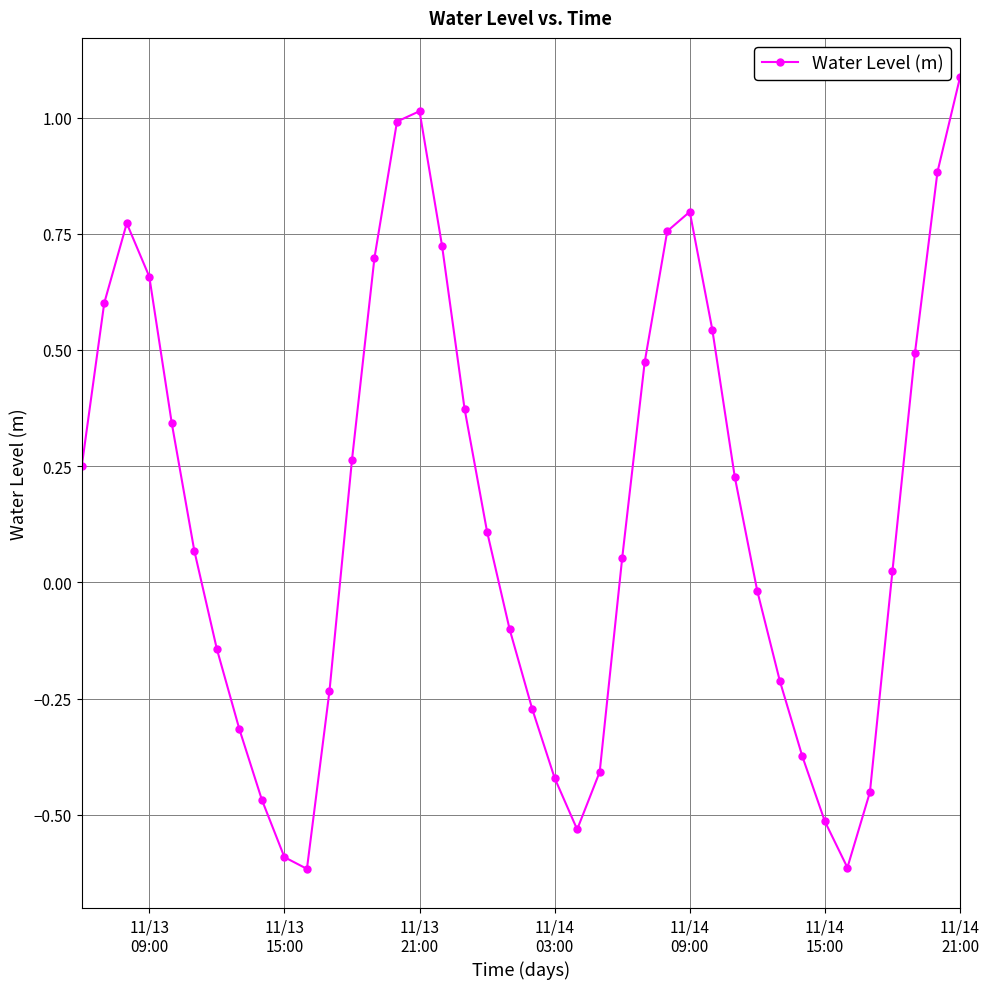

What is the maximum value shown in the chart?

1.1